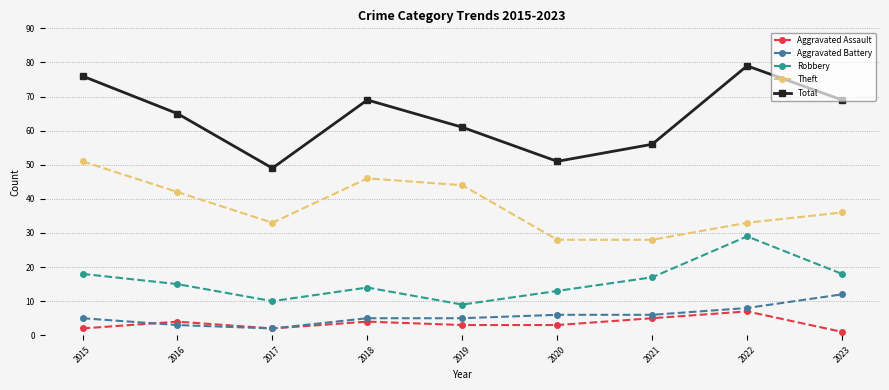

Is the value of Aggravated Assault at 2019 greater than the value of Theft at 2017?

No